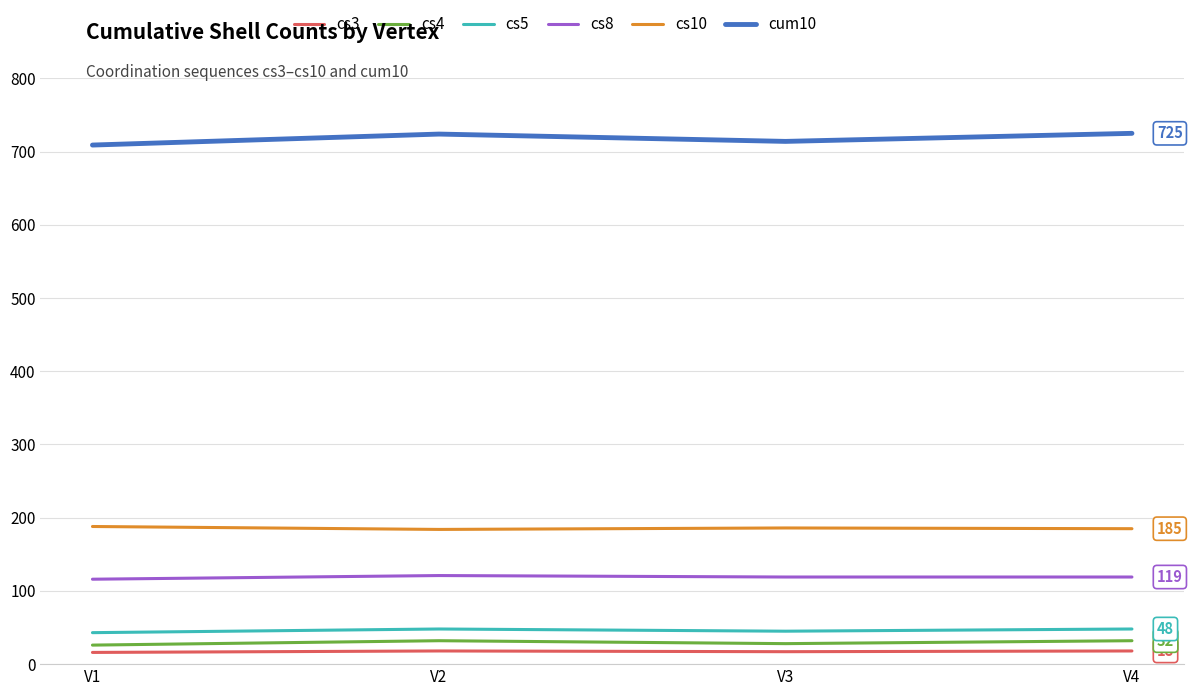

What is the difference between the cum10 values at V2 and V4?

1